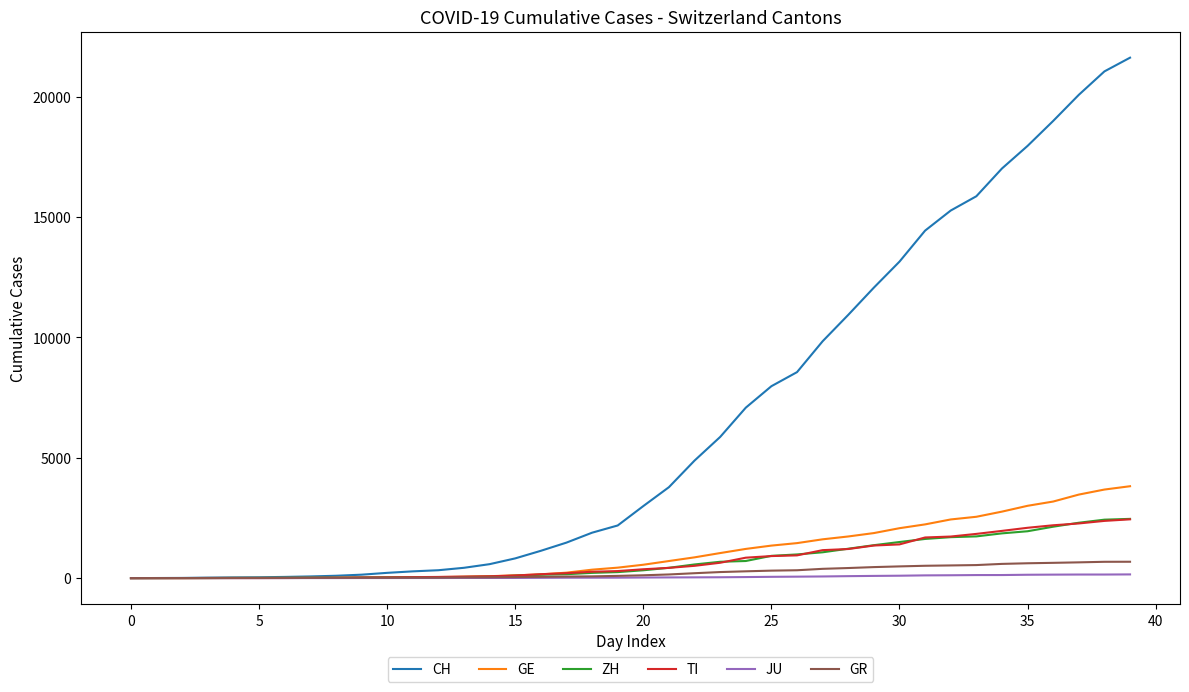

Which series has the largest total across all categories?

CH